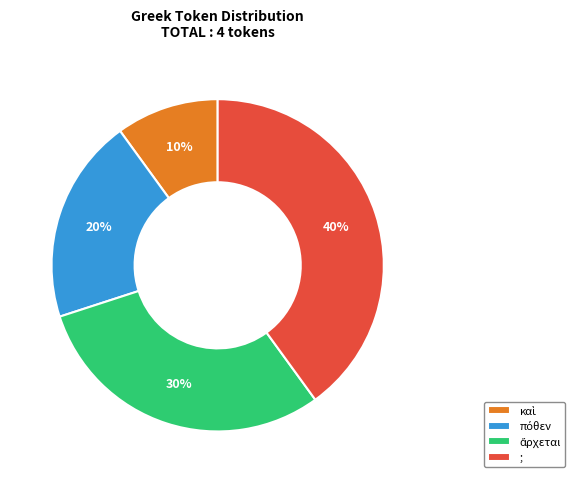

Is there a majority slice in this chart?

No